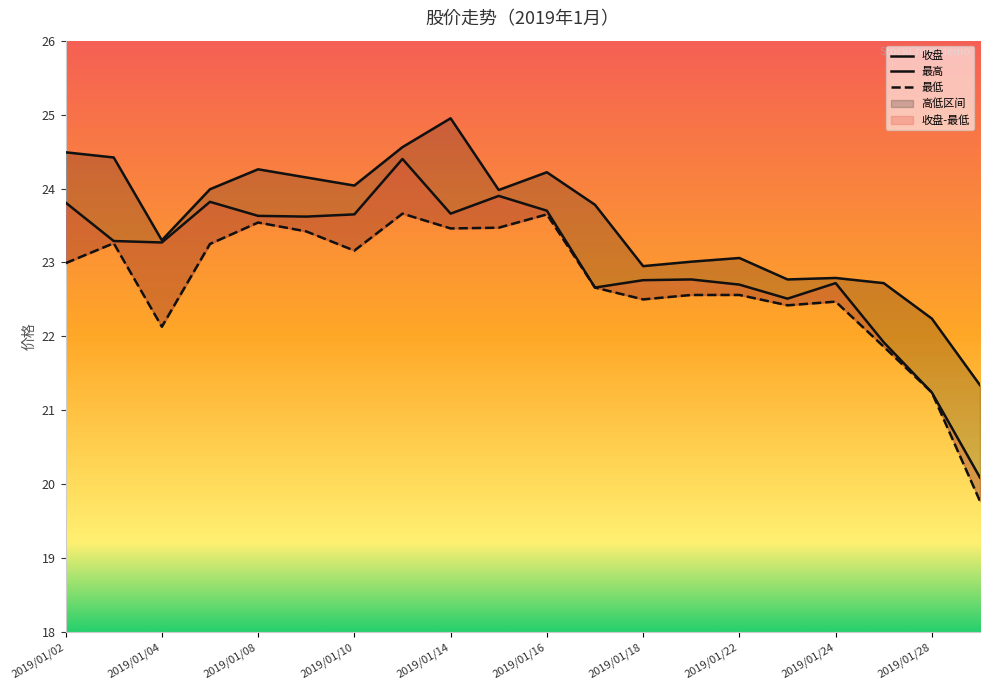

In 收盘, how many points are lower than both neighbors (excluding endpoints)?

5